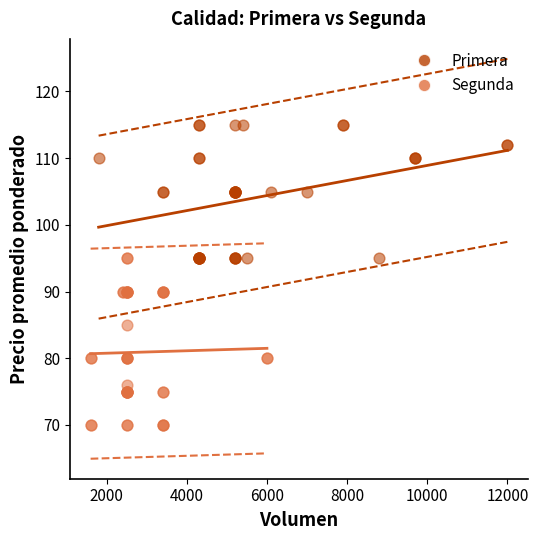

Which series has the largest Y range (max minus min)?

Segunda